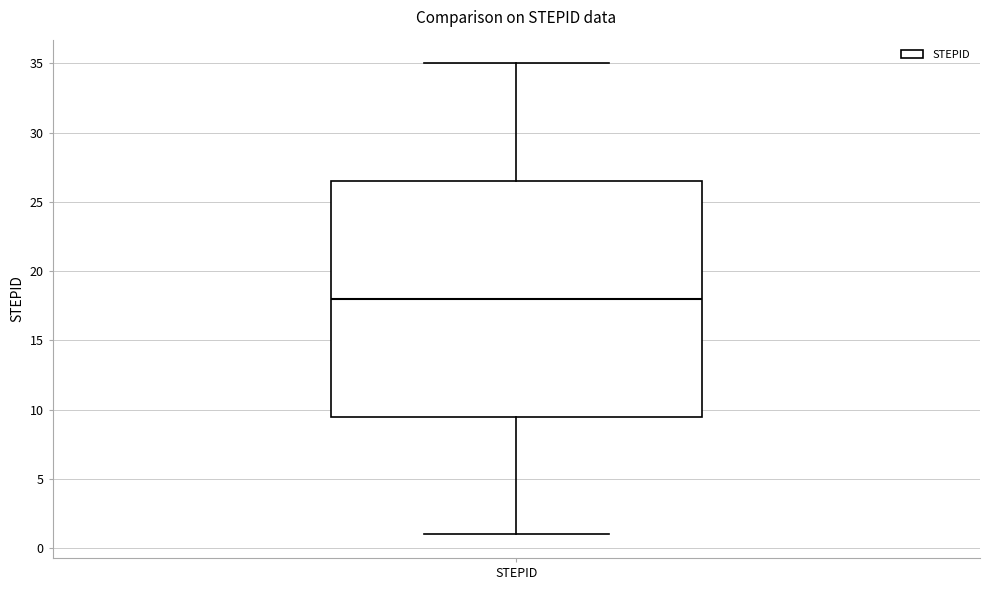

Where does the upper whisker of the box for STEPID end on the y-axis? The values are not printed on the chart, so give them approximately, as read against the axis.

35.0